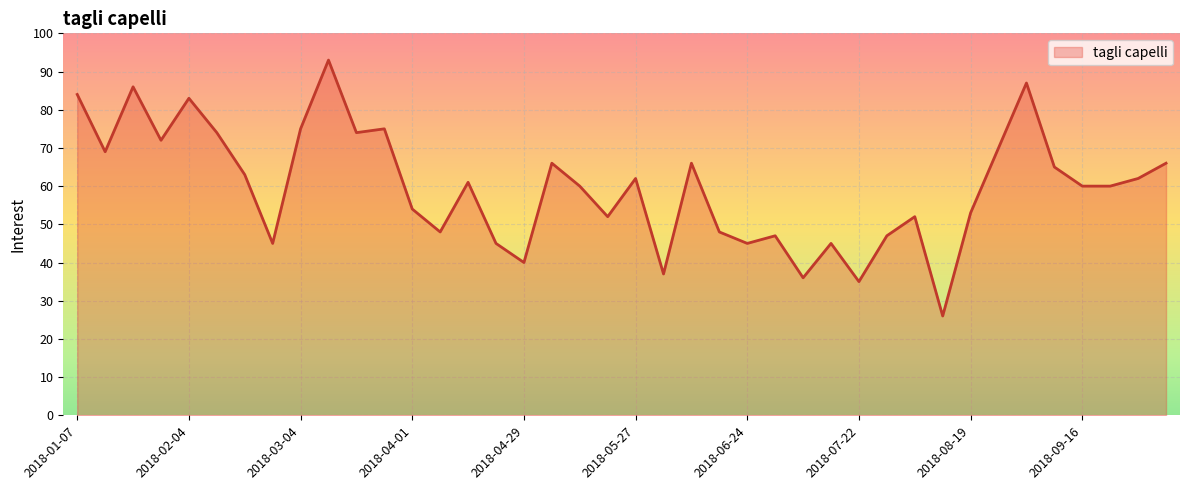

Does the chart have visible grid lines?

Yes